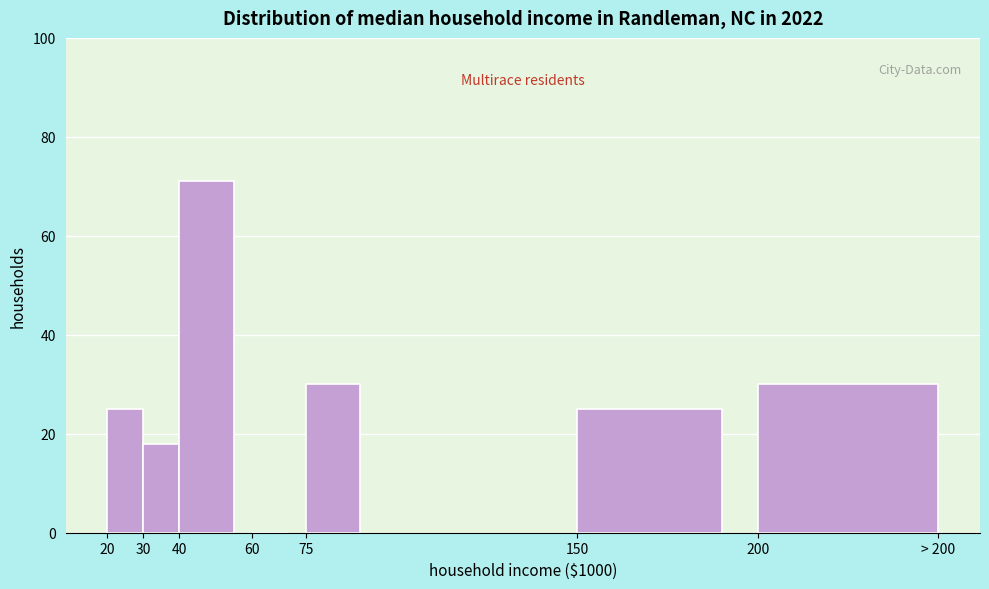

Reading left to right, extract all data points from this chart.

20=25	30=18	40=71	60=0	75=30	150=25	200=30